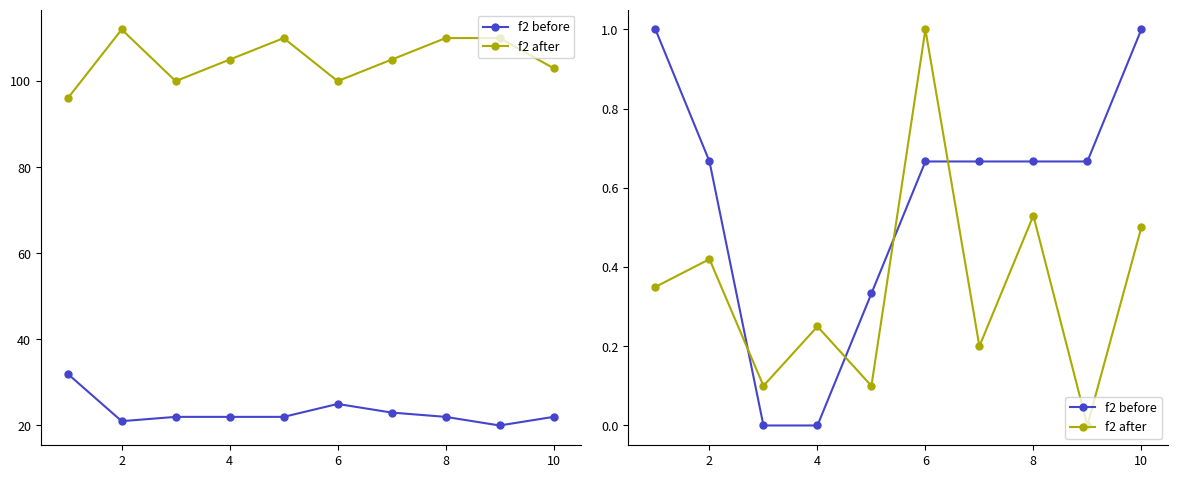

Rank the series by their maximum value, from highest to lowest.

f2 before, f2 after